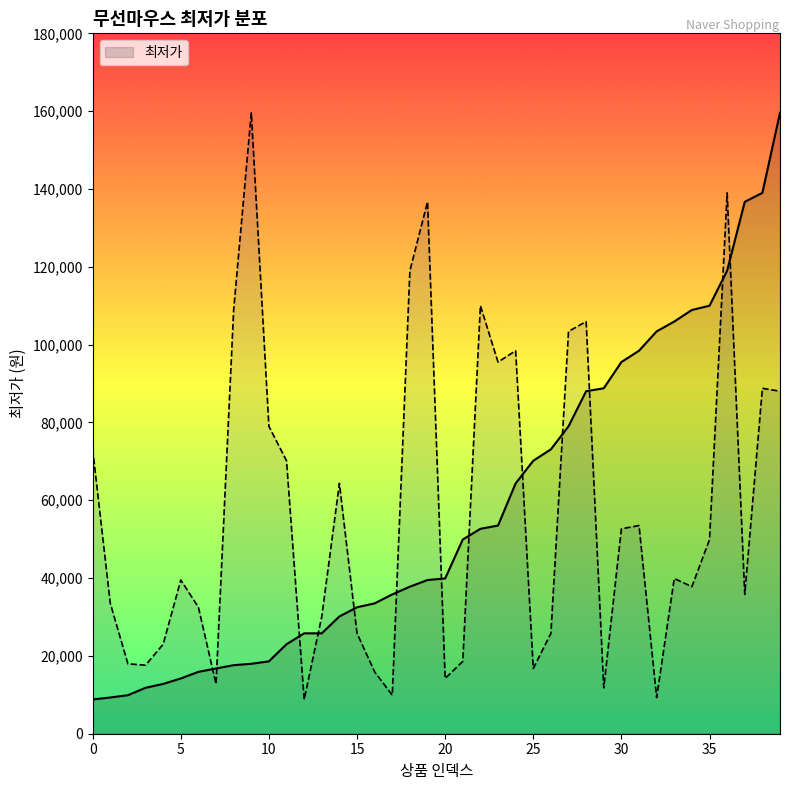

Reading left to right, what are all the values shown in this chart?

73090	33500	17970	17616	23000	39500	32500	12800	108900	159590	79000	70150	8800	30140	64340	25800	15900	9900	119000	136700	14200	18600	110000	95520	98430	16770	25800	103400	105930	11800	52660	53500	9310	39900	37790	49900	139000	35800	88780	88020